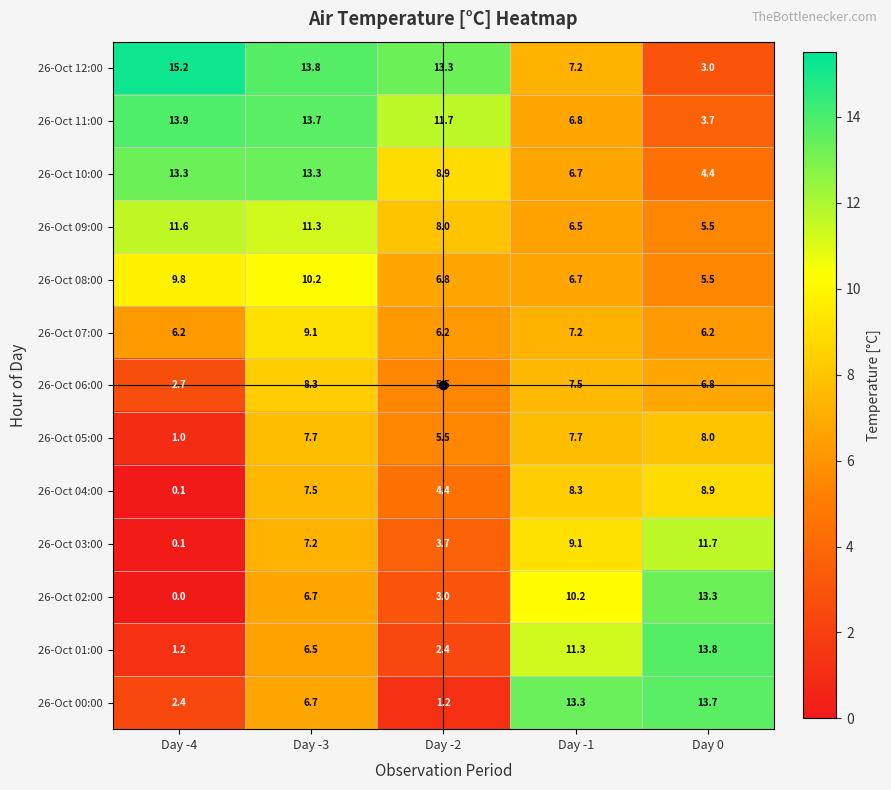

Between Day -3 and Day 0, which series saw the biggest shift?

26-Oct 12:00